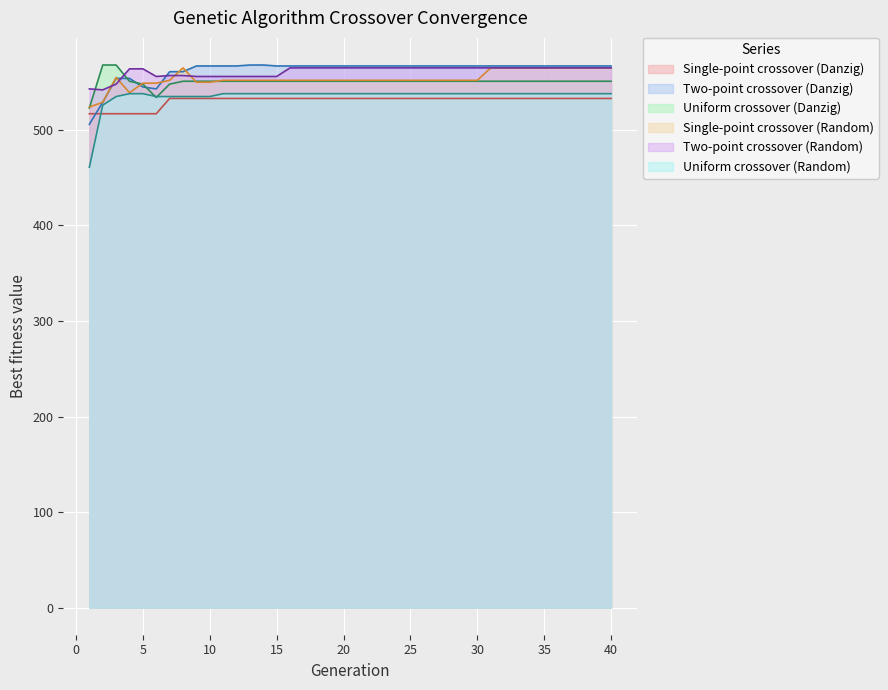

Which series has the largest range (max minus min)?

Uniform crossover (Random)